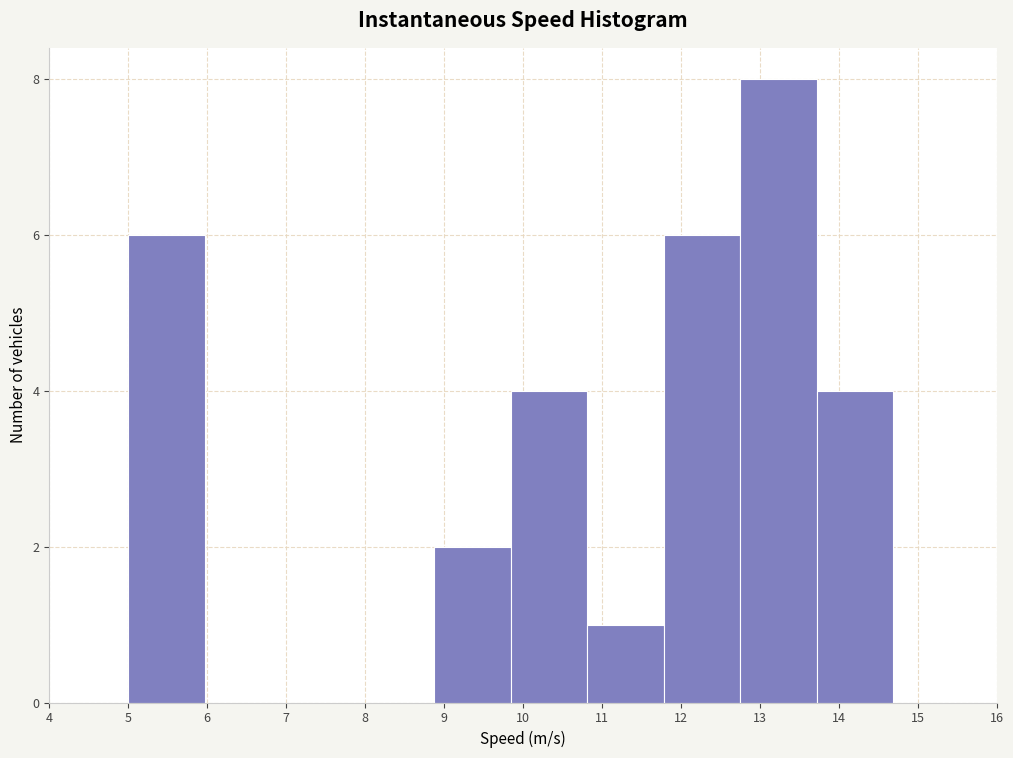

How tall is the bar that spans 10.8 to 11.8 on the x-axis? Neither the bar edges nor the heights are printed on the chart, so give them approximately, as read against the axes.

1